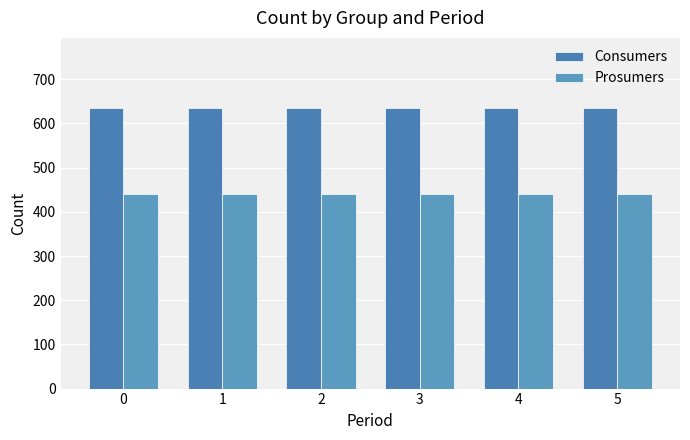

What is the difference between the highest and lowest values at 5?

195